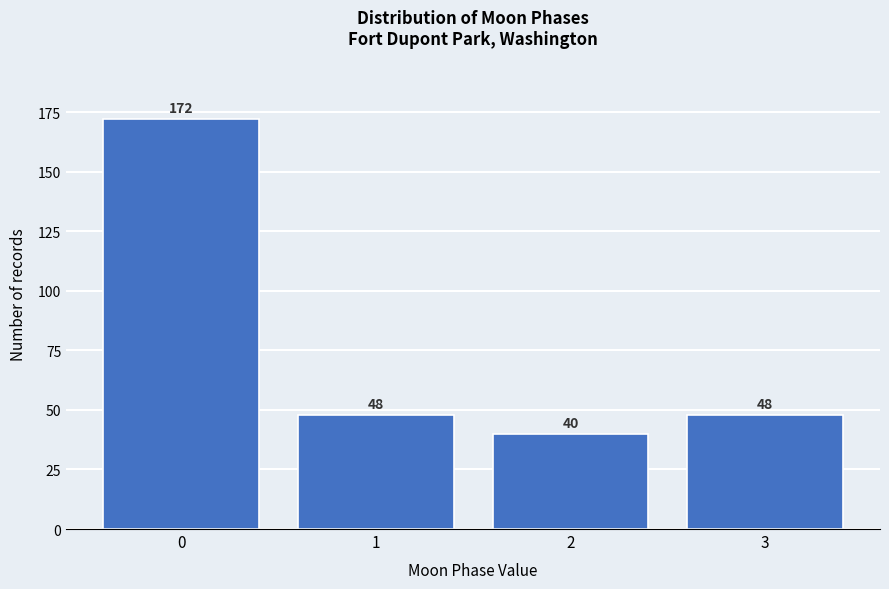

Reading left to right, extract all data points from this chart.

0=172	1=48	2=40	3=48